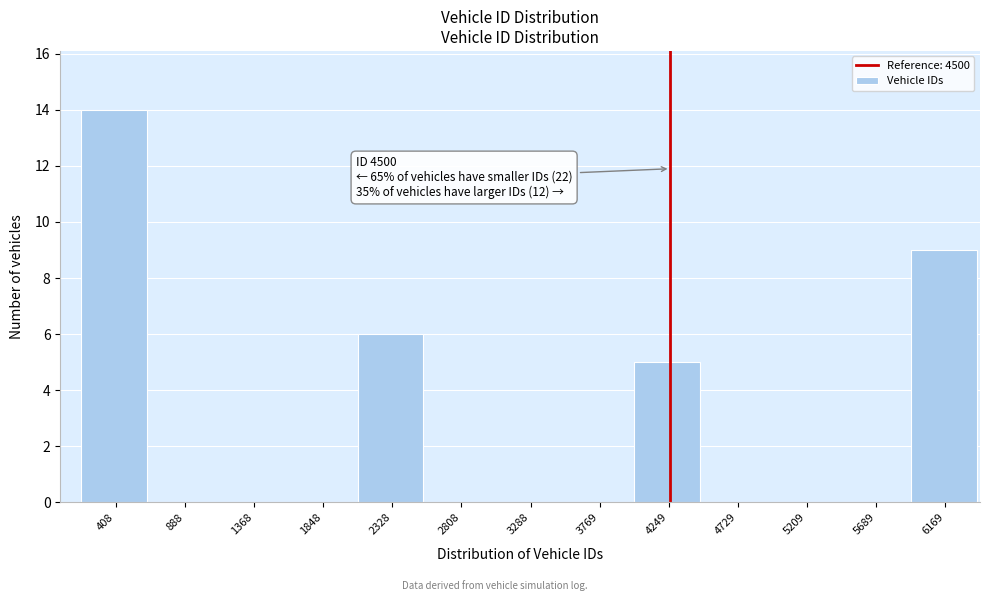

Reading right to left, what are all the values shown in this chart?

6169=9	5689=0	5209=0	4729=0	4249=5	3769=0	3288=0	2808=0	2328=6	1848=0	1368=0	888=0	408=14